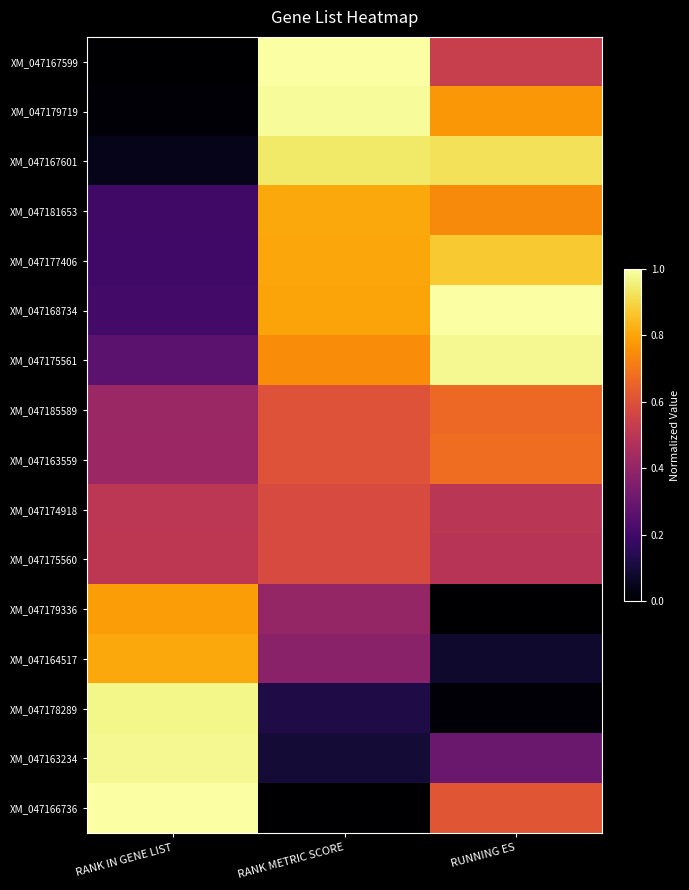

What is the maximum value shown in the chart?

1.0